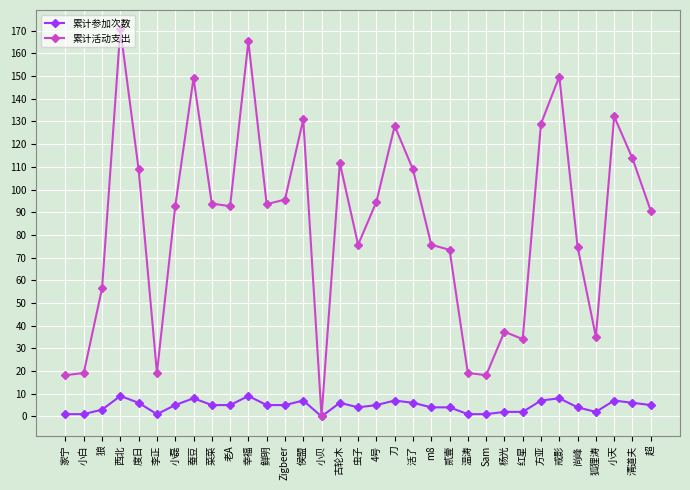

Where does the 累计参加次数 series first go above 5?

西北